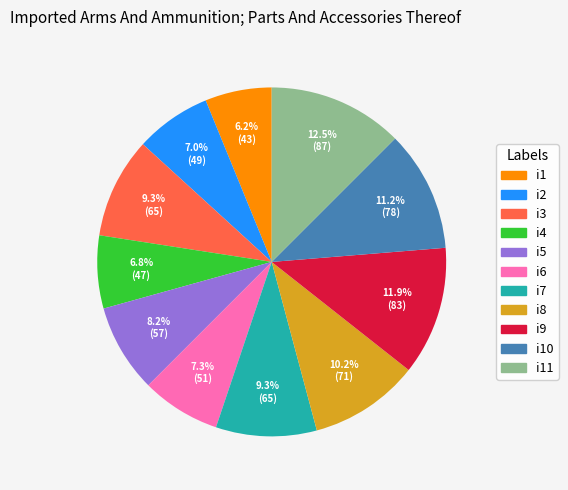

Does any single category account for the majority?

No